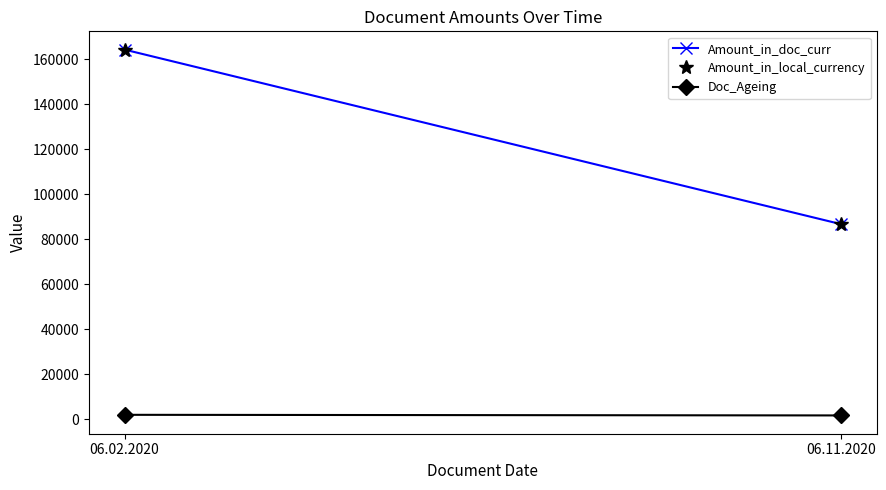

The Amount_in_doc_curr series shows 41028.6 at 06.11.2020. True or false?

False